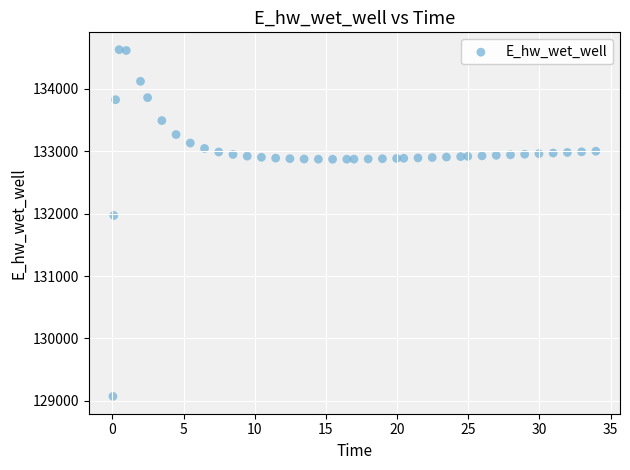

What is the range of X values (max minus min)?

33.9